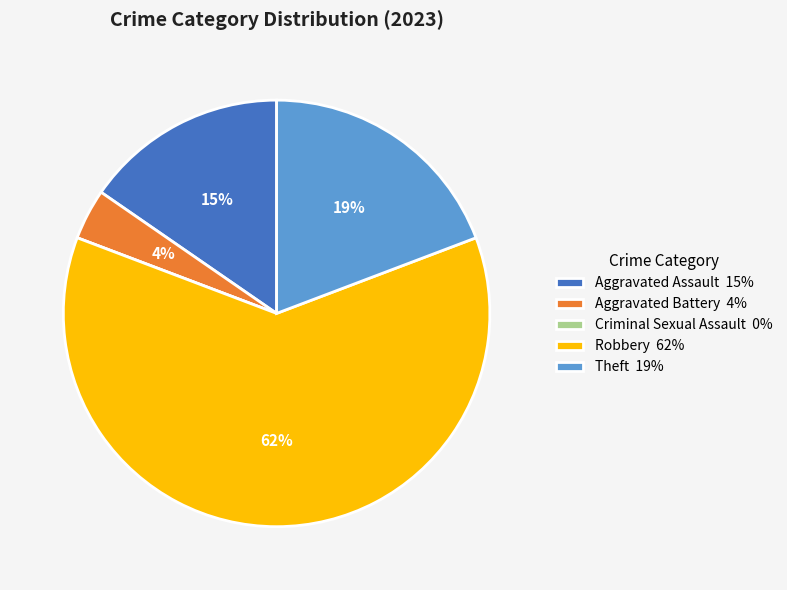

Which has a higher value, Aggravated Battery 4% or Robbery 62%?

Robbery 62%